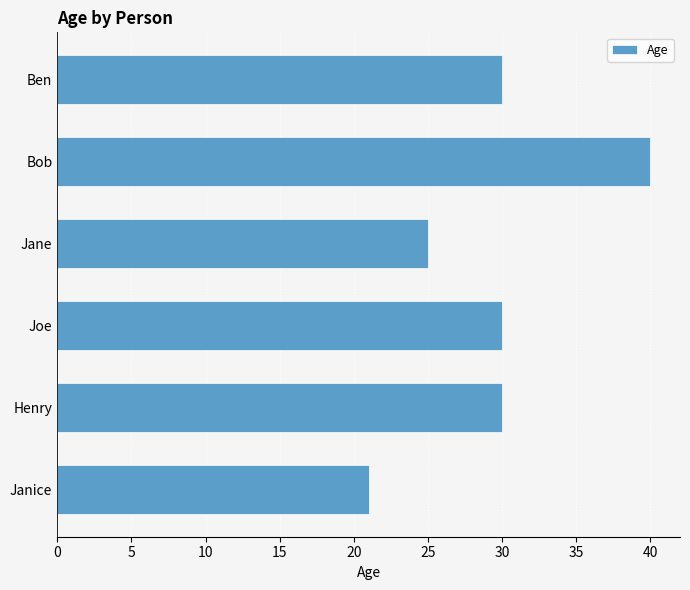

How many data points does each series have?

6